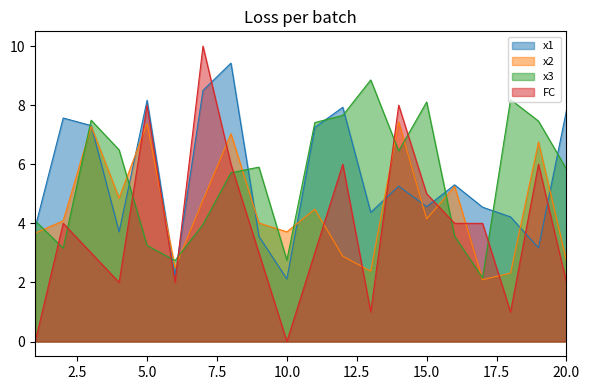

What is the total value across all series at 12?

24.5